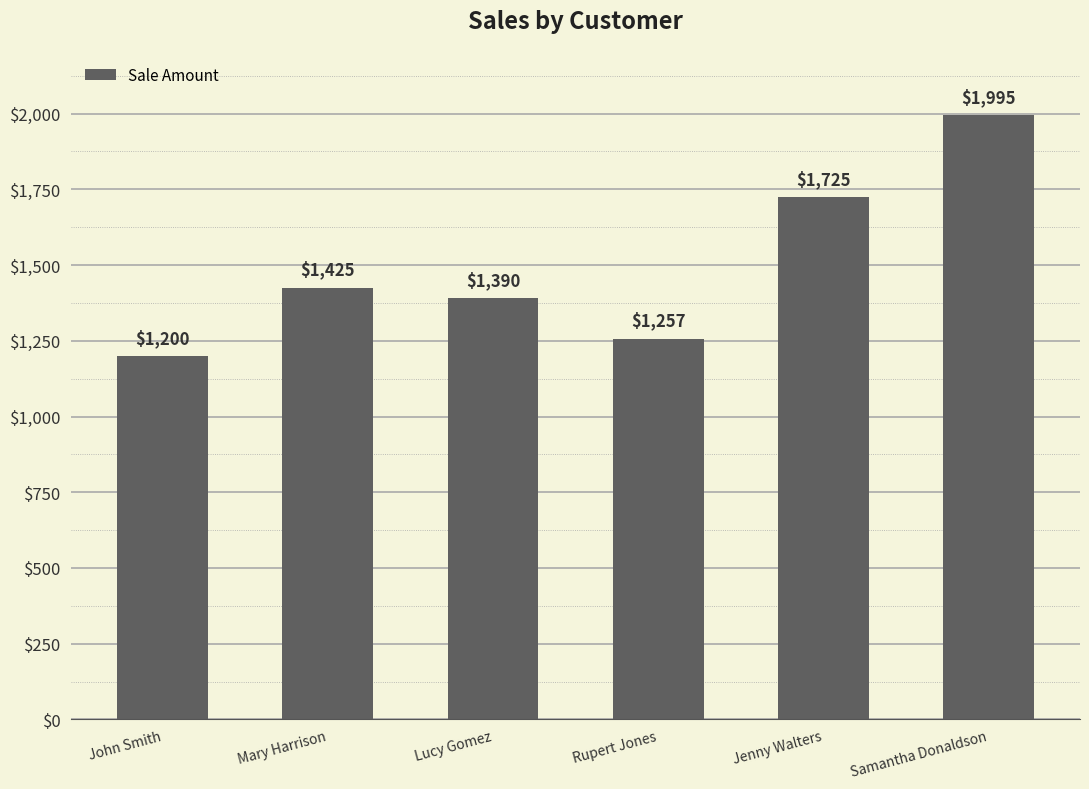

At which category does the chart reach its peak across all series?

Samantha Donaldson